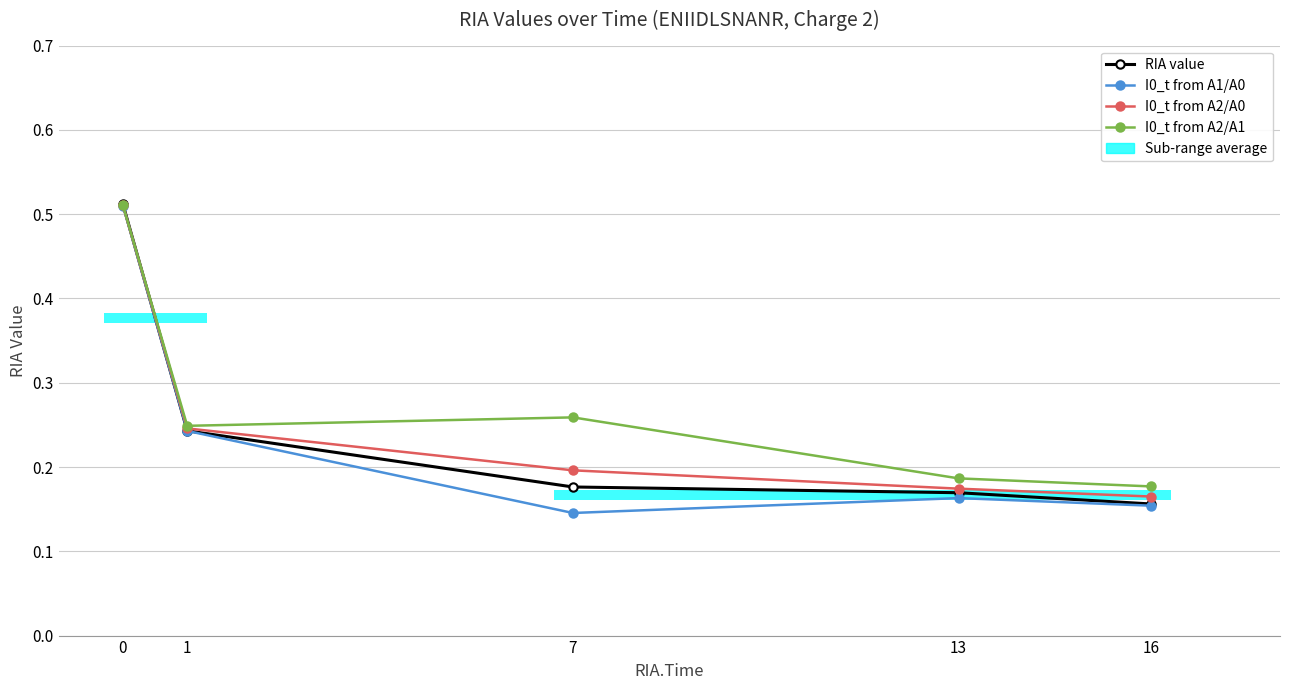

What is the total value across all series at 13?

0.7